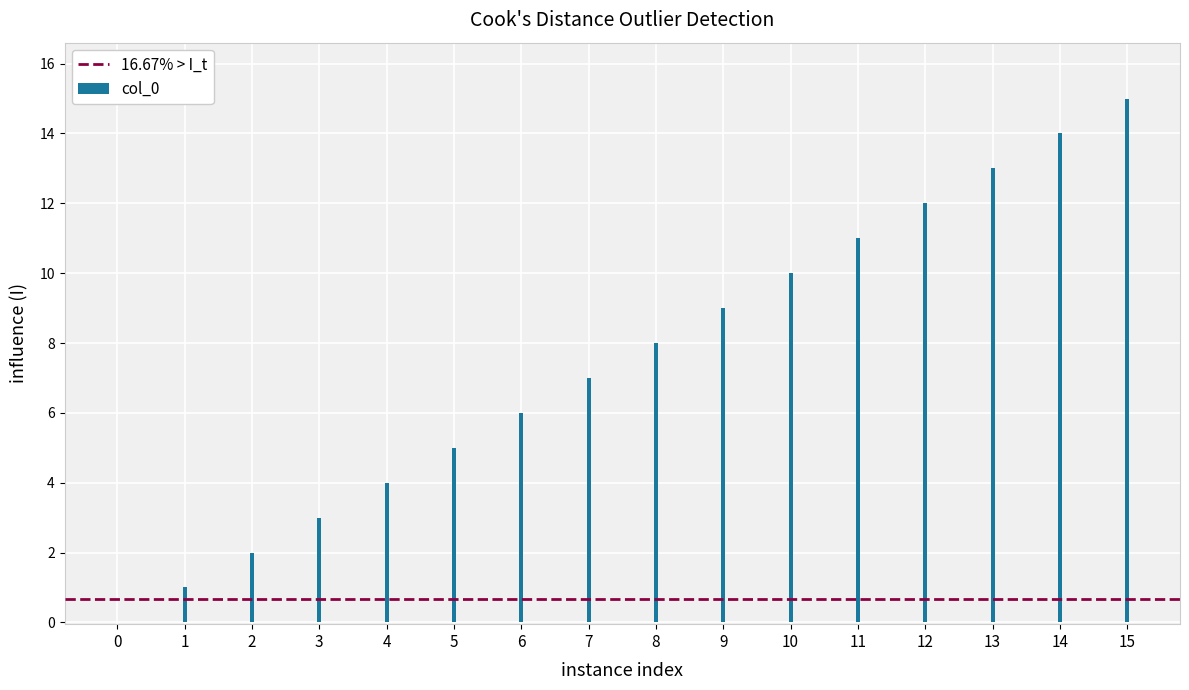

How many values are above zero?

15